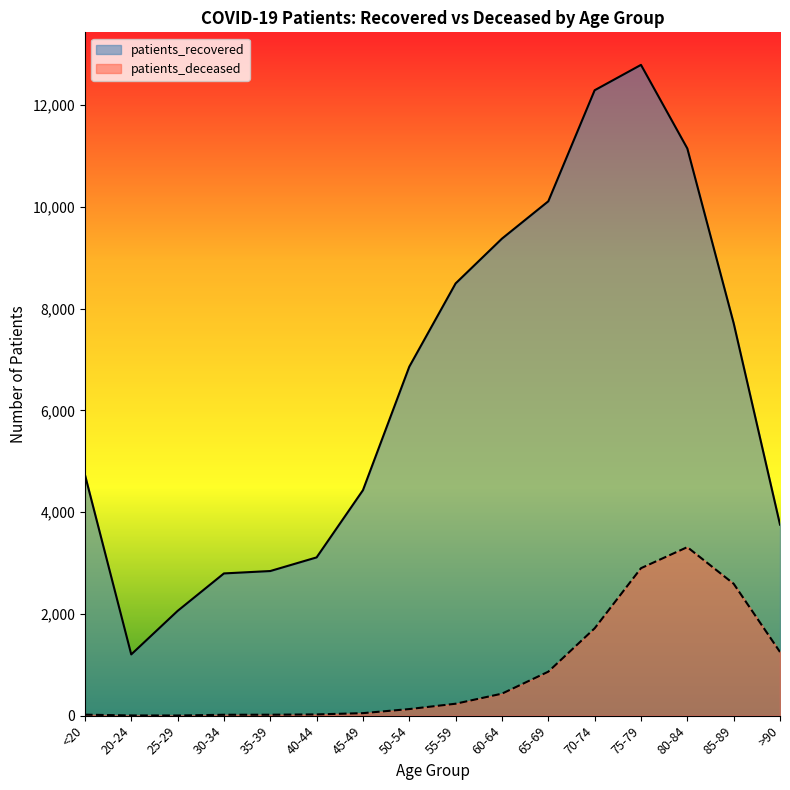

In patients_recovered, how many points are higher than both neighbors (excluding endpoints)?

1